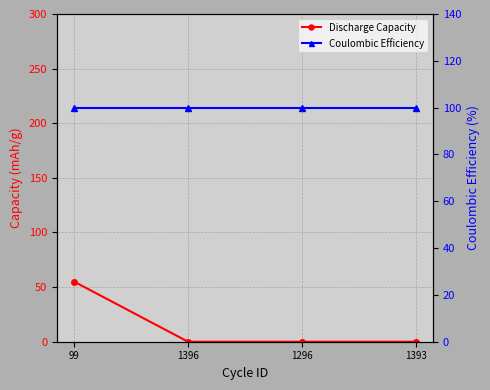

What is the difference between the maximum and second lowest values in the Discharge Capacity series?

55